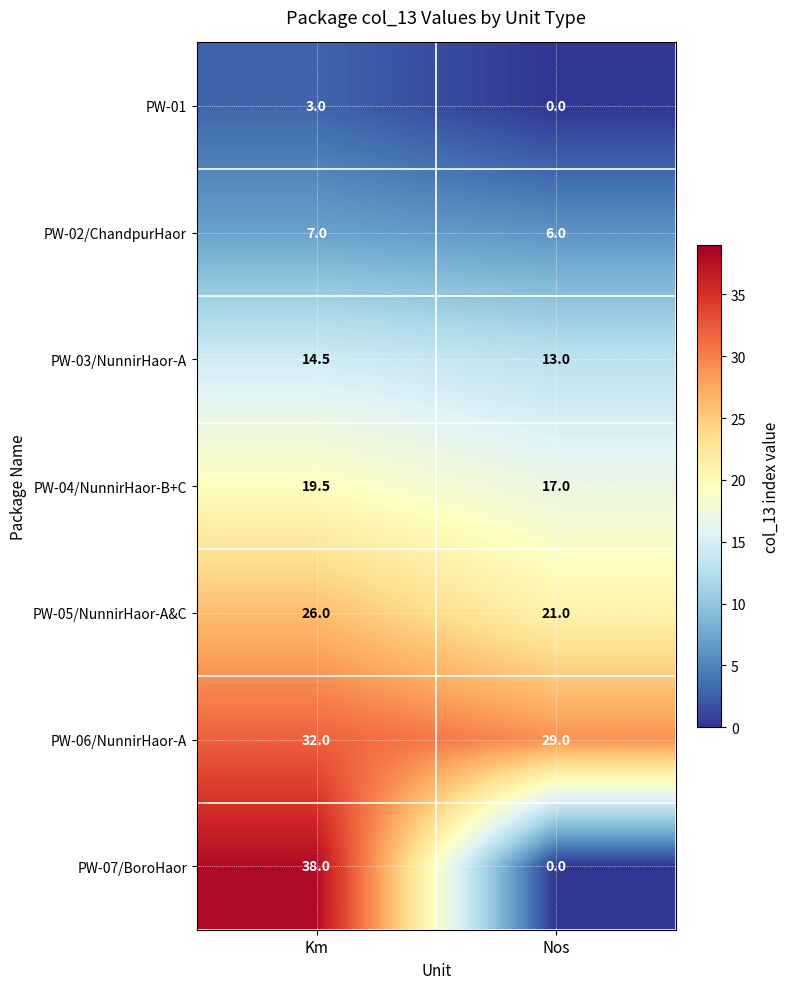

The PW-02/ChandpurHaor series shows 7.0 at Km. True or false?

True